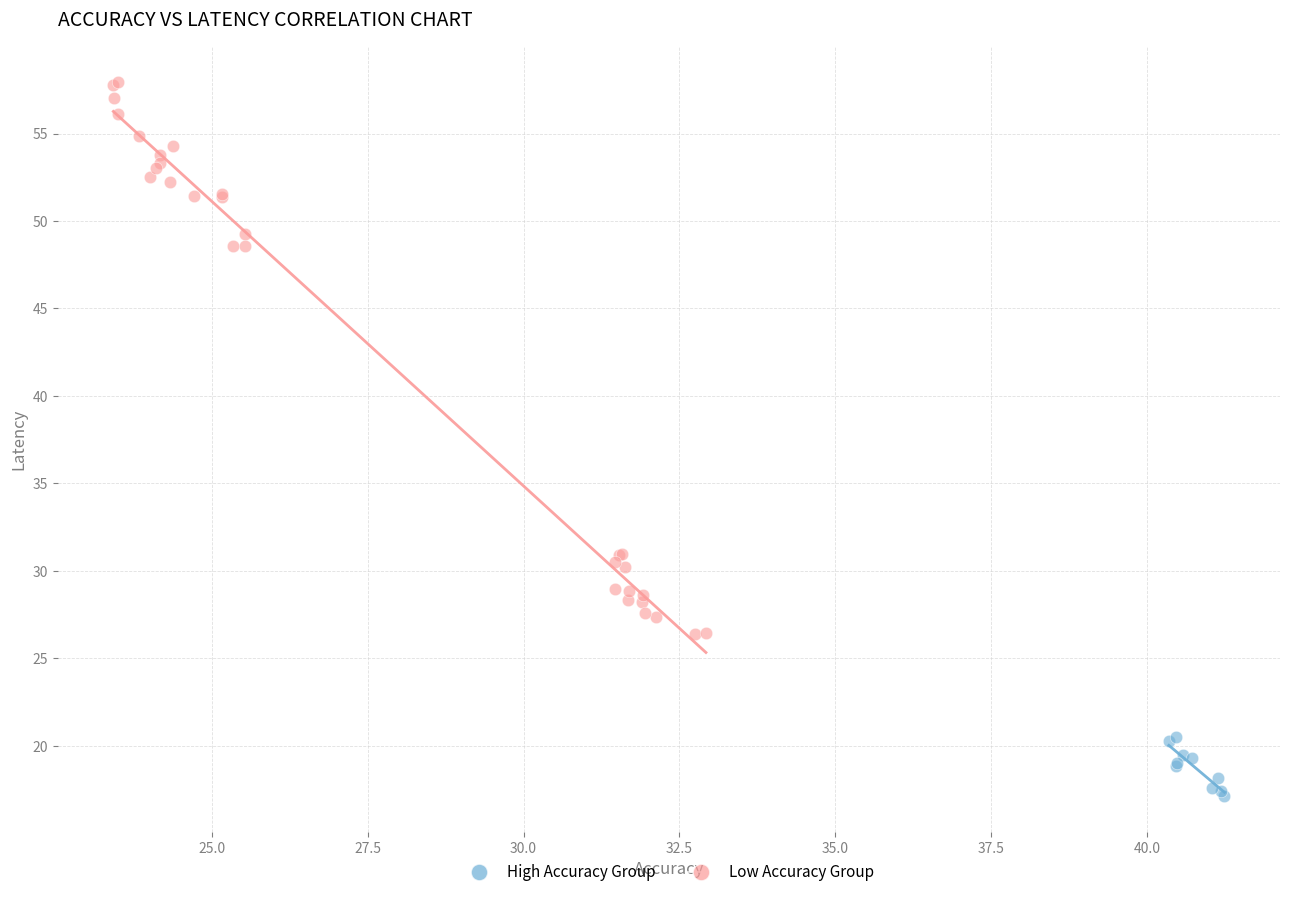

What are all the series names shown in the legend?

High Accuracy Group, Low Accuracy Group